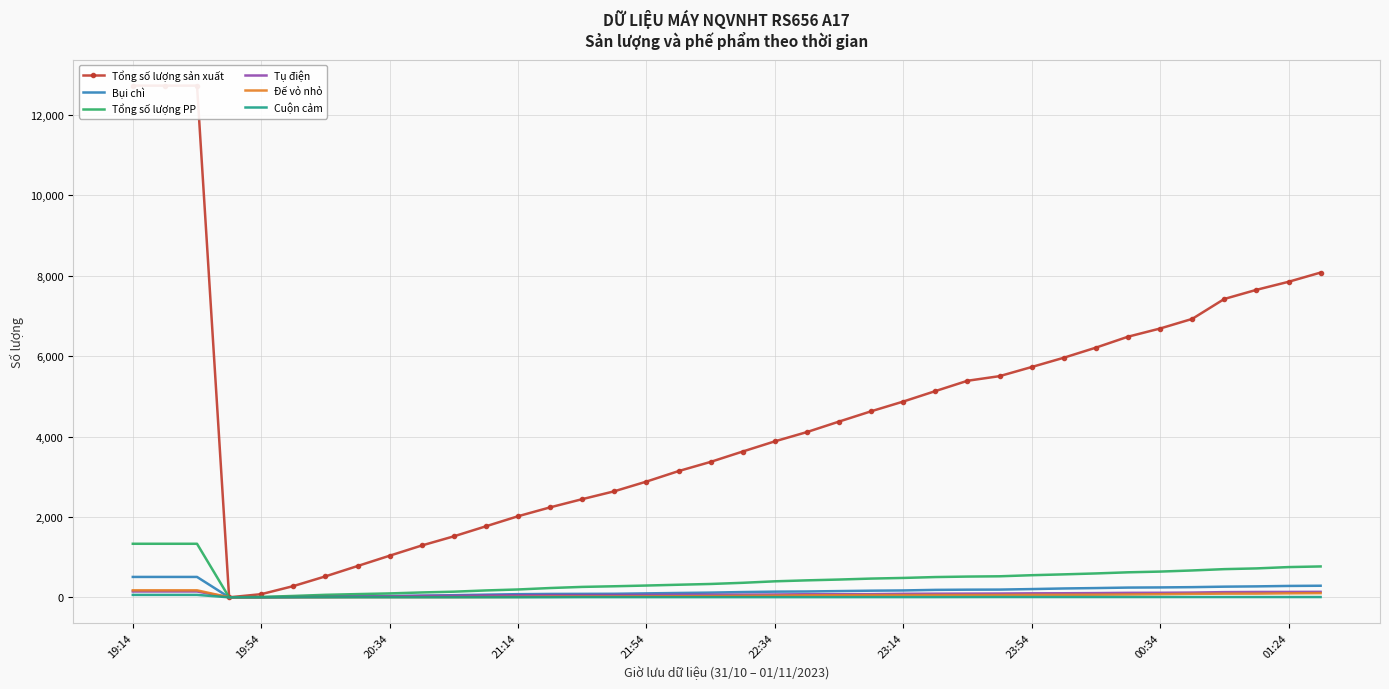

After their last crossing, which series has the higher values: Tụ điện or Đế vỏ nhỏ?

Tụ điện